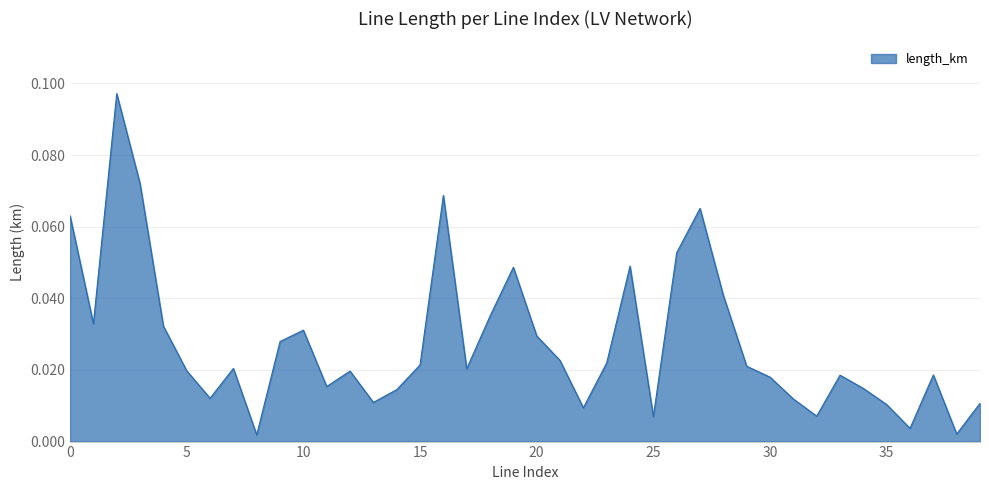

Reading left to right, extract all data points from this chart.

0.1	0.0	0.1	0.1	0.0	0.0	0.0	0.0	0.0	0.0	0.0	0.0	0.0	0.0	0.0	0.0	0.1	0.0	0.0	0.0	0.0	0.0	0.0	0.0	0.0	0.0	0.1	0.1	0.0	0.0	0.0	0.0	0.0	0.0	0.0	0.0	0.0	0.0	0.0	0.0